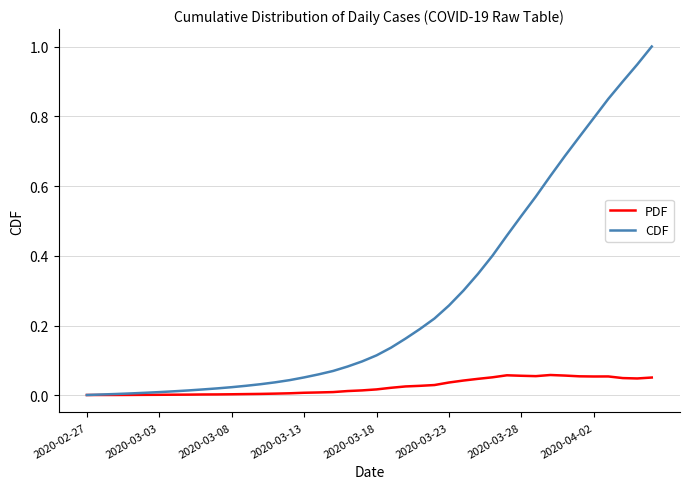

Rank the series by their average value, from lowest to highest.

PDF, CDF